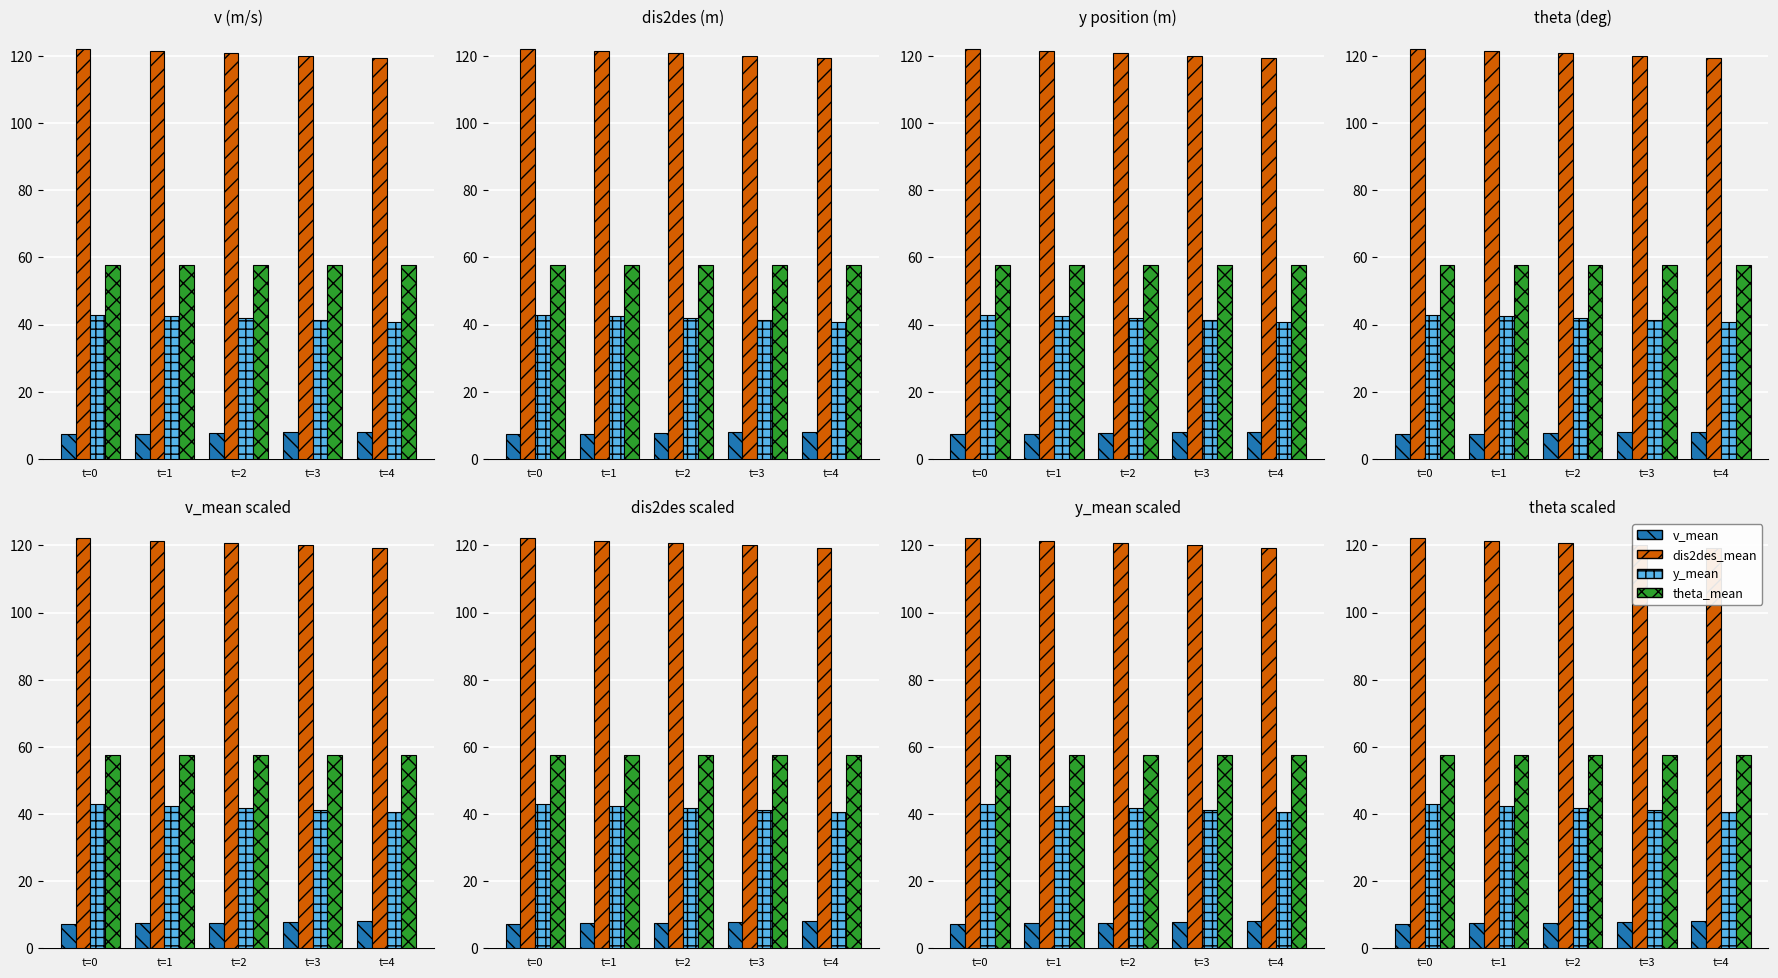

What is the smallest value displayed?

7.2